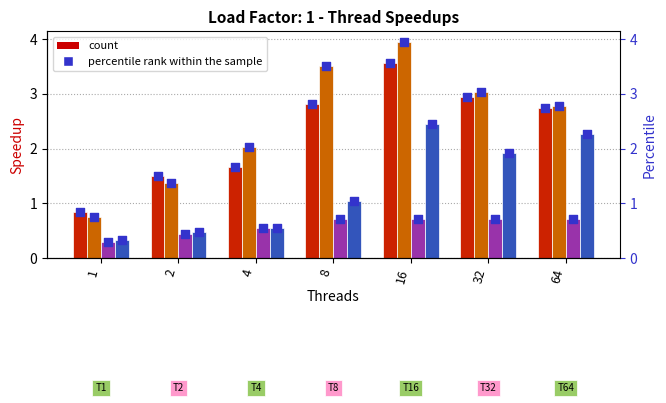

At which category is the sum across all series the highest?

16